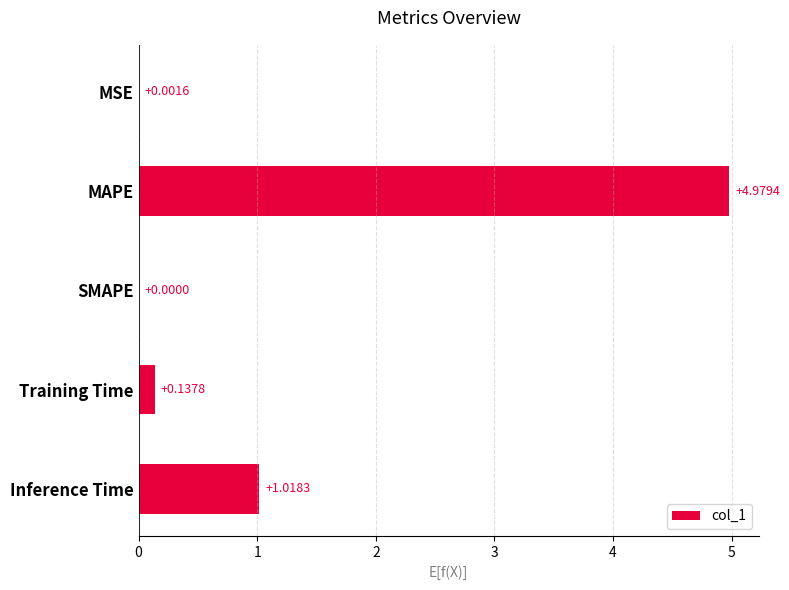

Which category has the highest value across all series?

MAPE